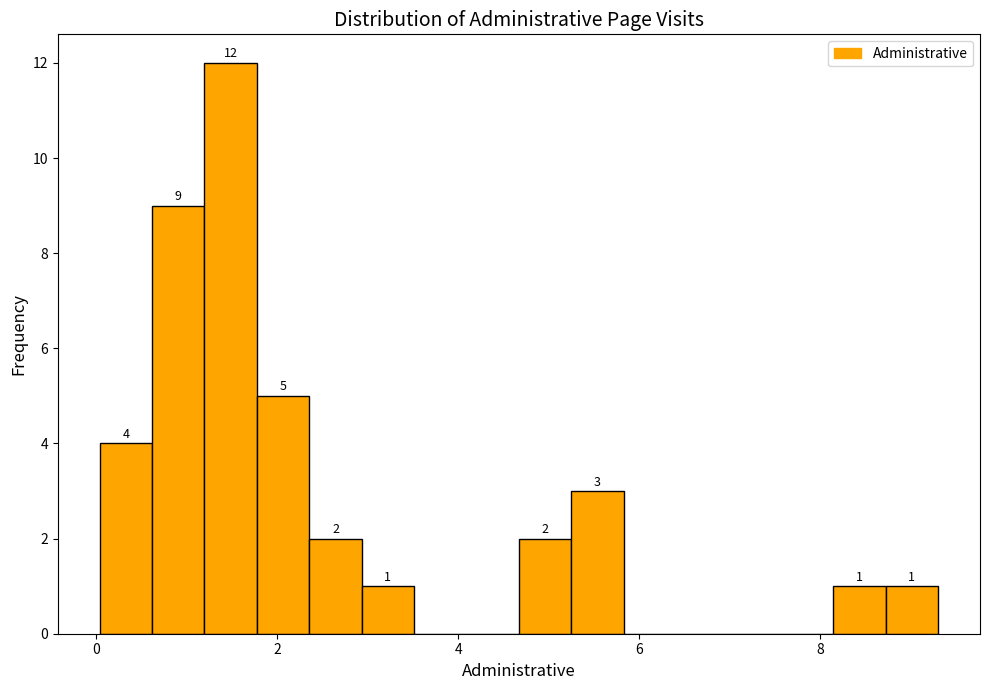

Around what value on the x-axis is the tallest bar? Give the approximate position of its centre, as read against the axis.

1.4